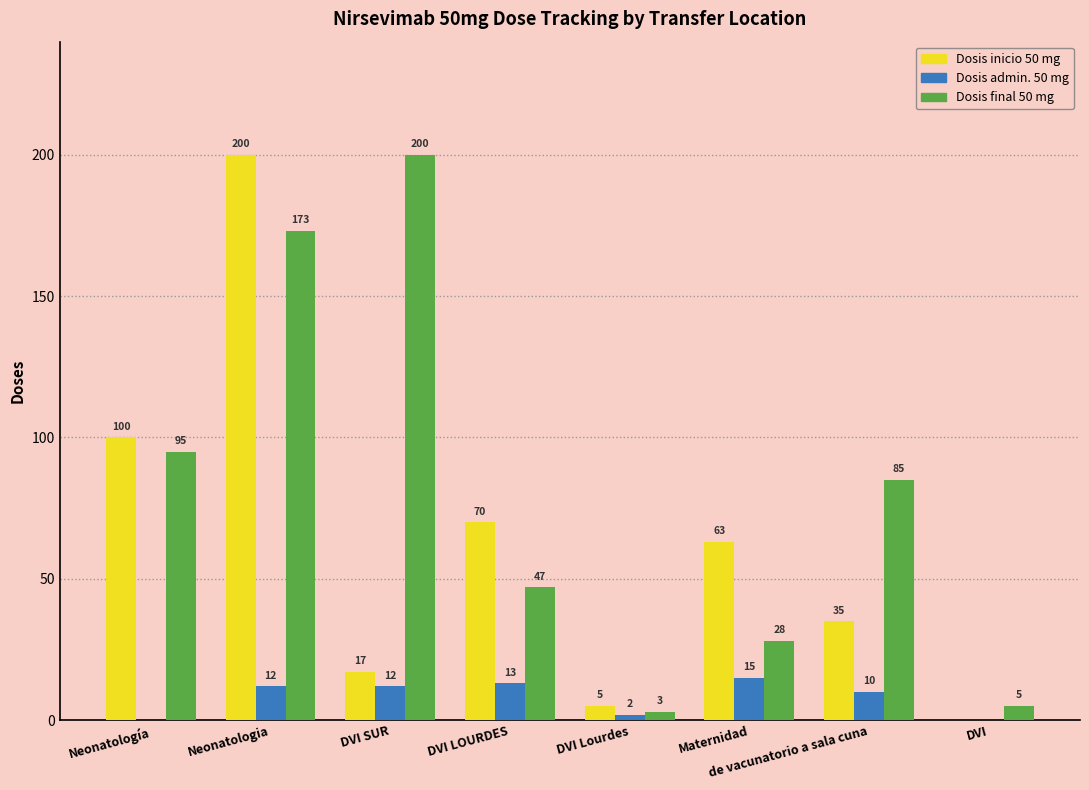

The value of Dosis admin. 50 mg at DVI LOURDES is 13. True or false?

True